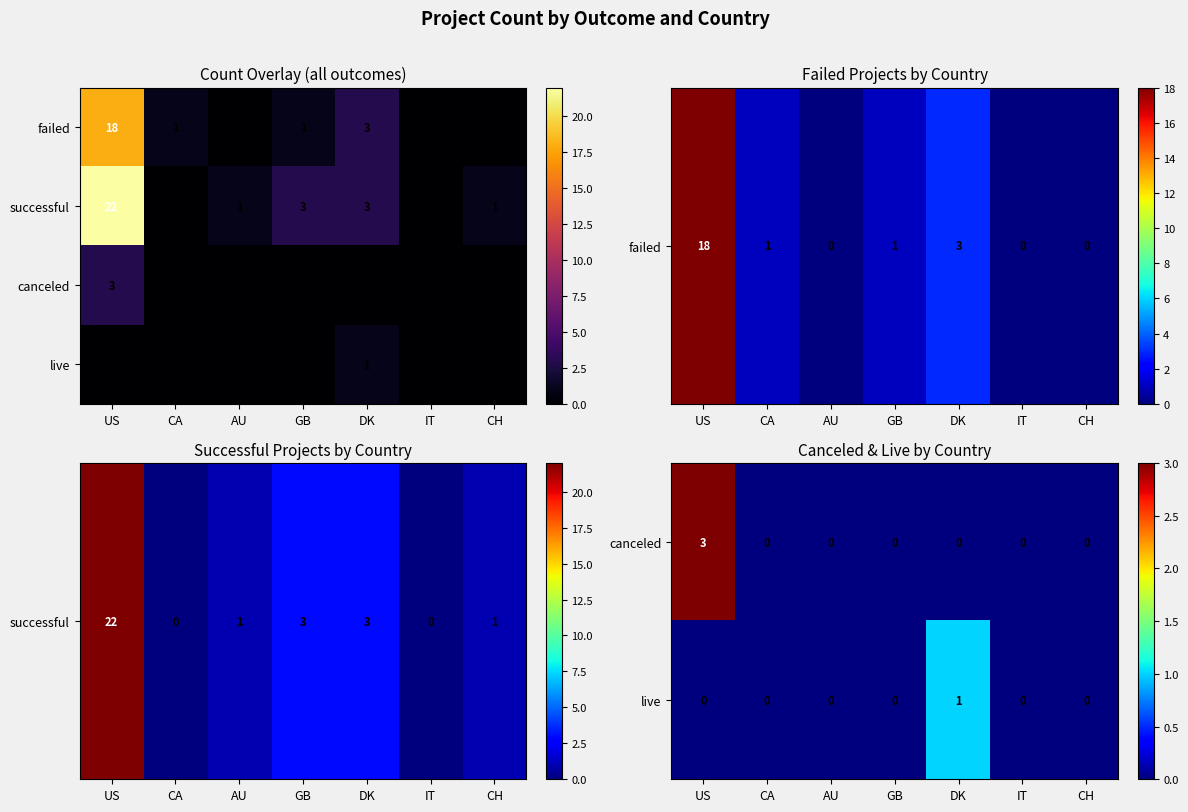

What is the difference between the successful values at GB and CA?

3